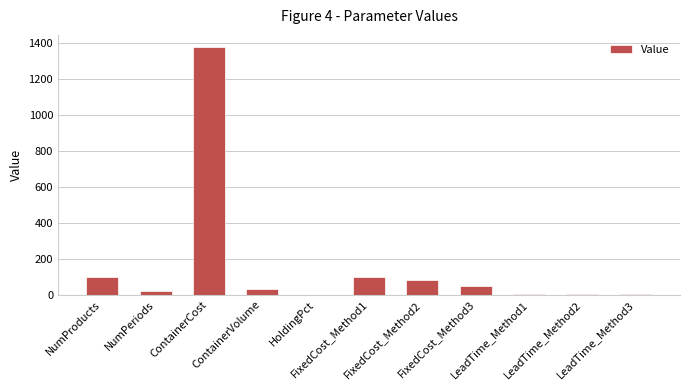

Approximately how many times larger is the value at FixedCost_Method2 compared to LeadTime_Method3?

26.7